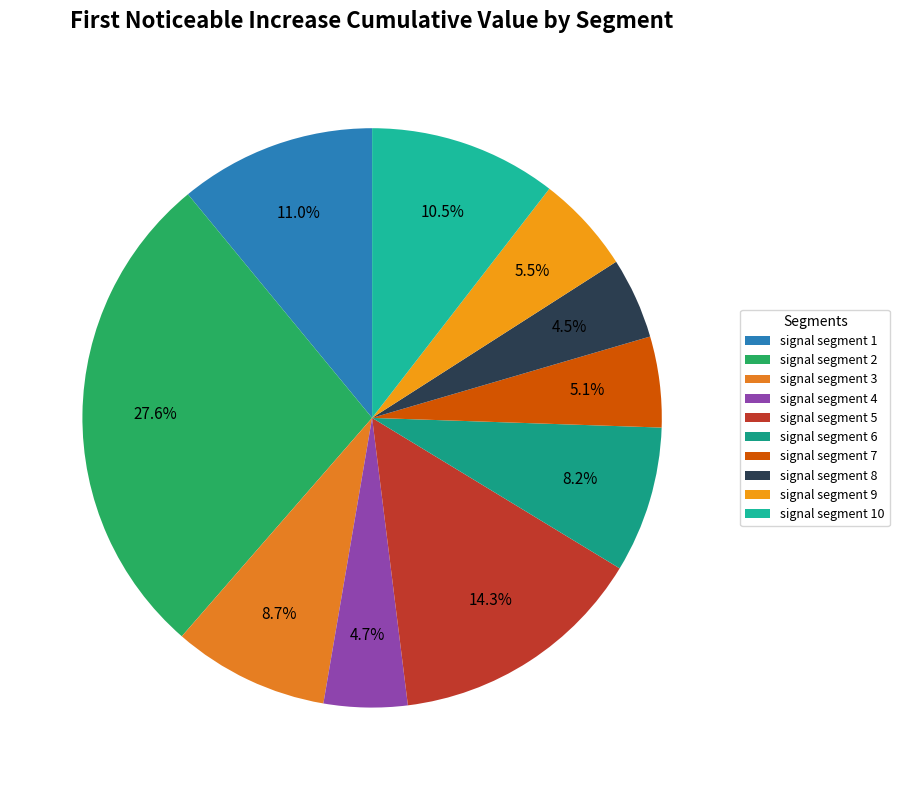

Which slice is the smallest?

signal segment 8